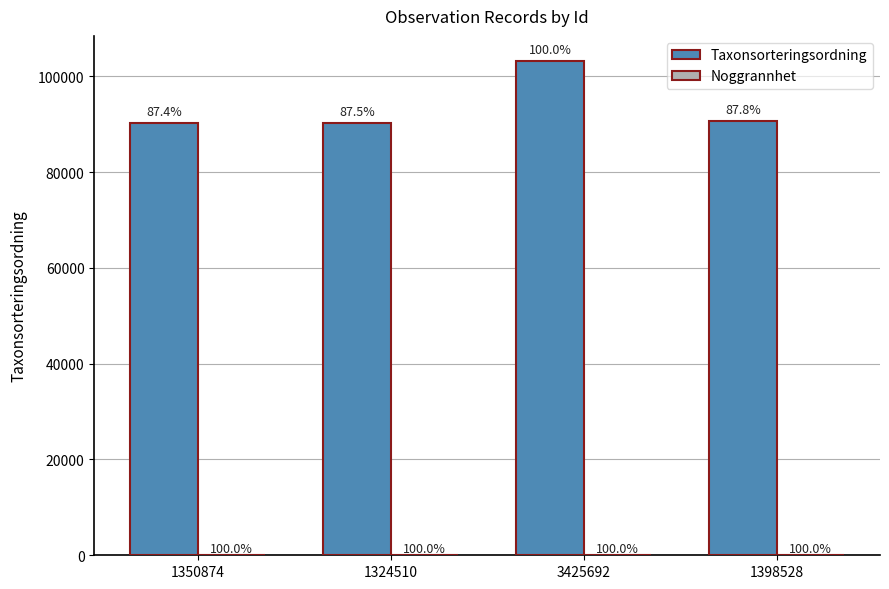

Is the value of Taxonsorteringsordning at 1350874 greater than the value of Noggrannhet at 3425692?

Yes